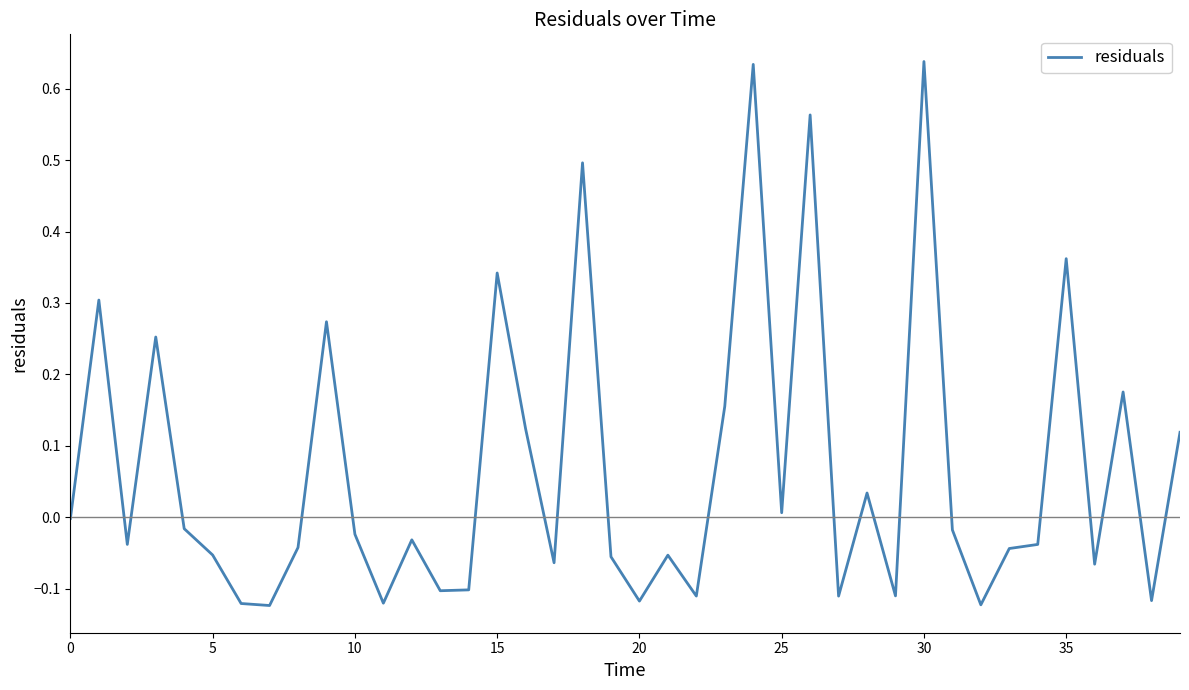

What is the difference between the maximum and minimum values?

0.8